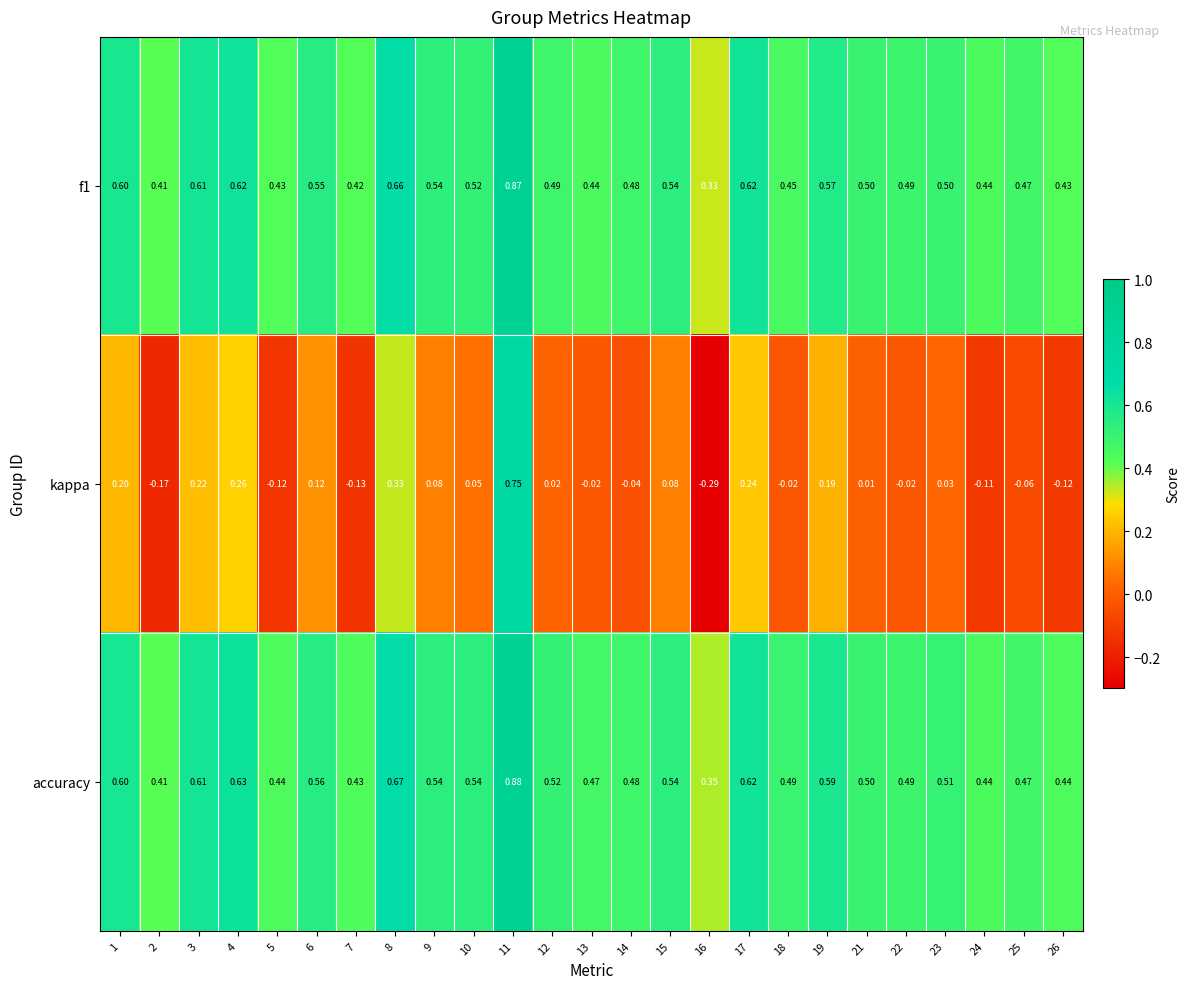

Which series has the largest total across all categories?

accuracy